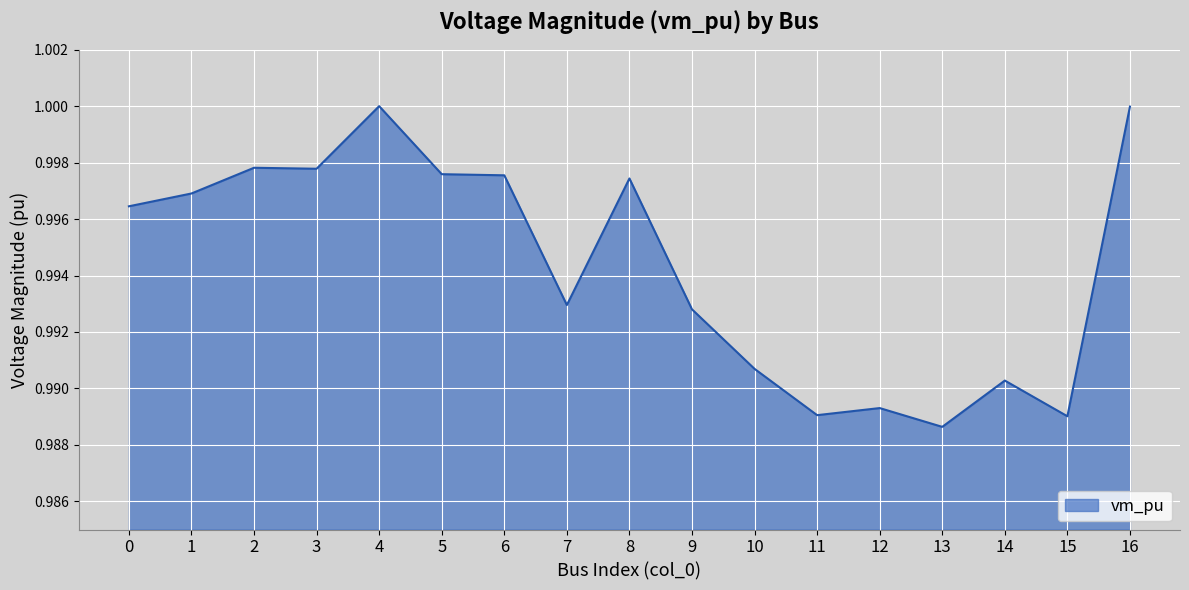

At which category does the chart reach its minimum across all series?

13